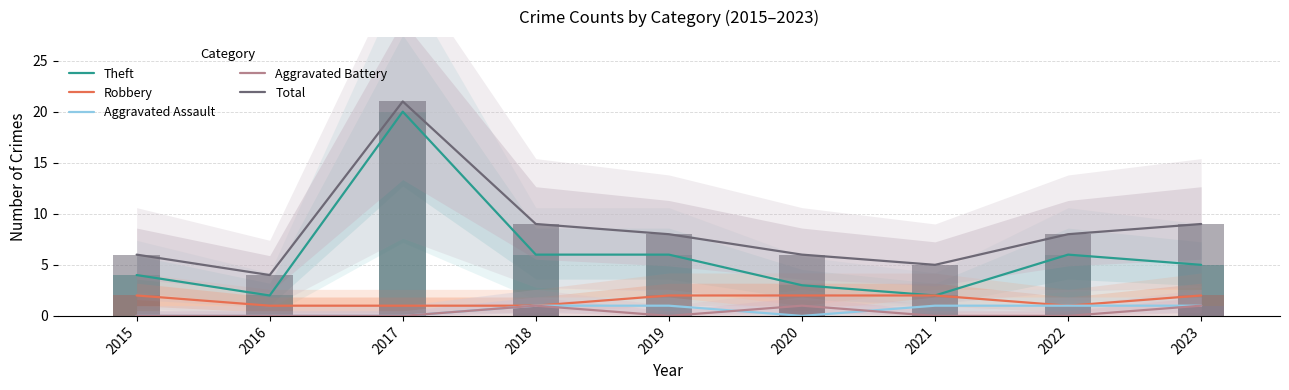

What is the value of the Robbery bar at the 8th from the left?

1